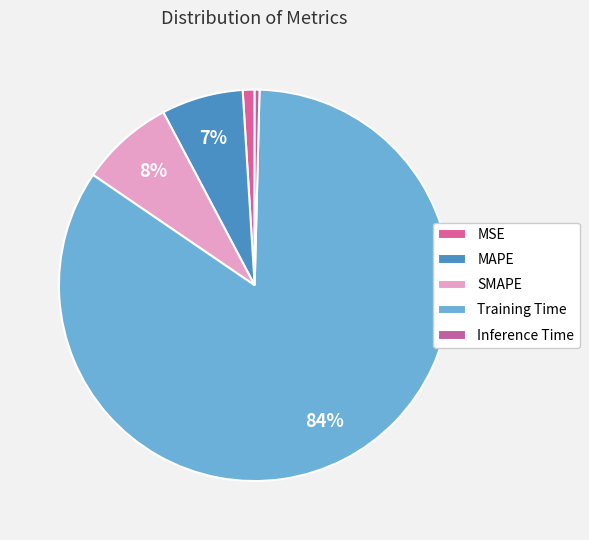

What is the smallest slice in the pie chart?

Inference Time